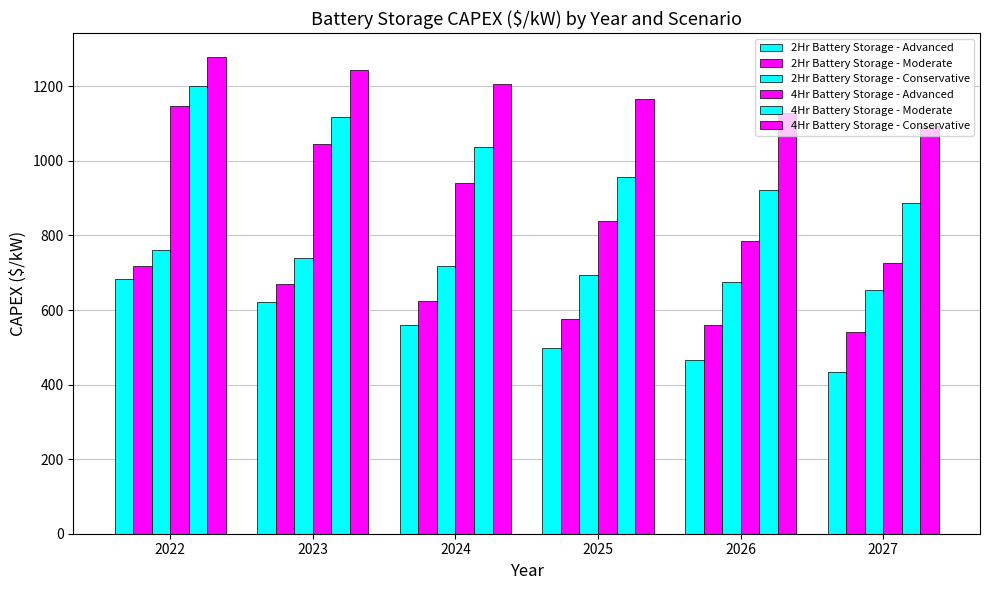

How many data points in 4Hr Battery Storage - Advanced are less than 941?

3